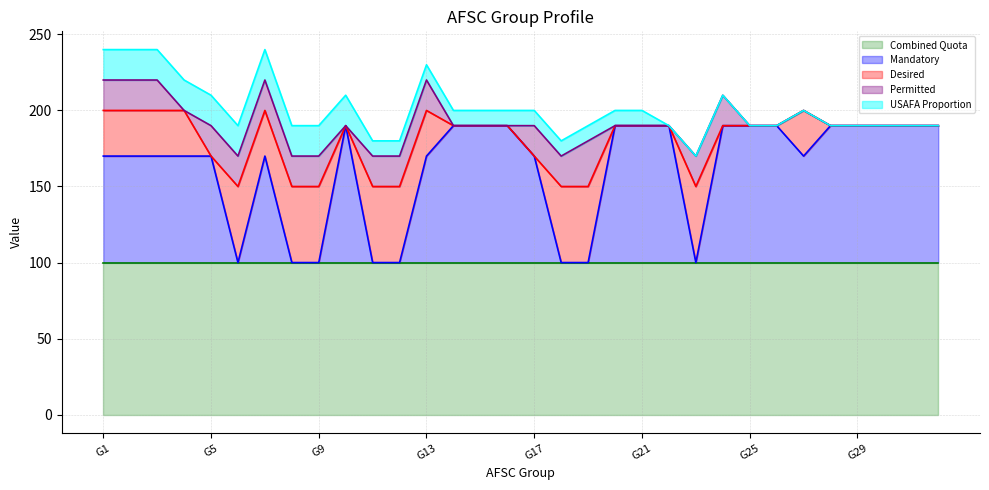

The Combined Quota series shows 100 at G17. True or false?

True